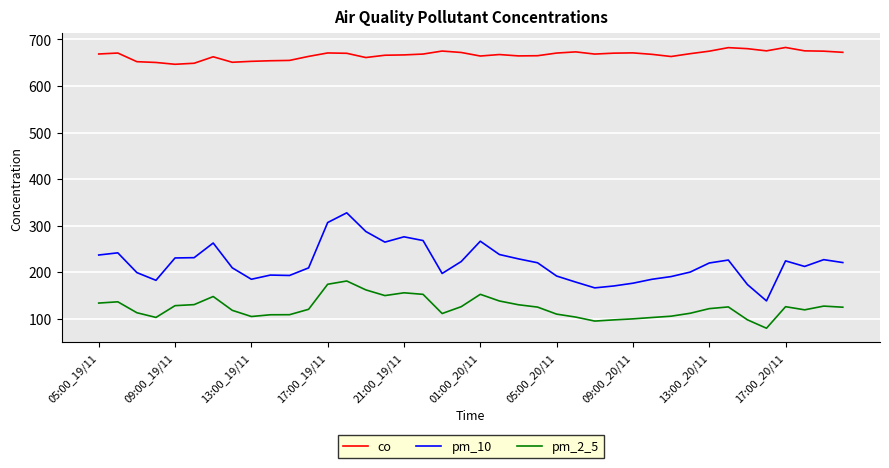

True or false: co and pm_2_5 cross at least once.

False